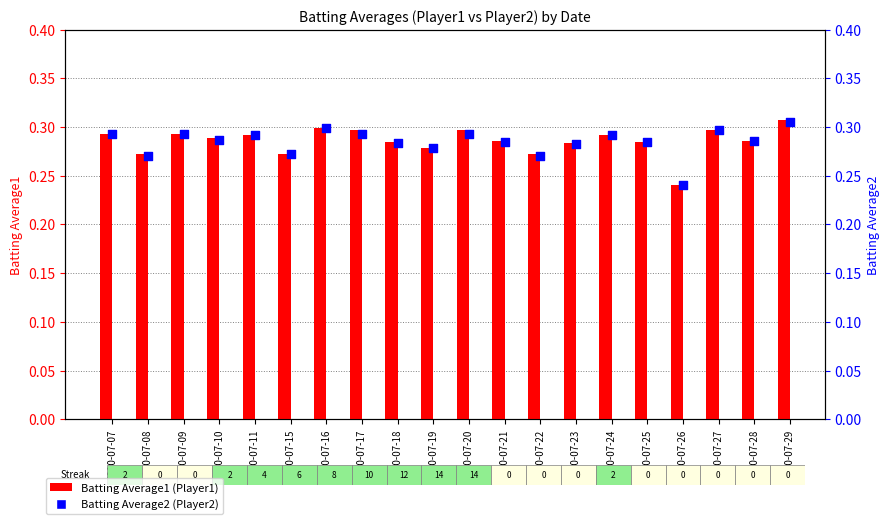

At which category is the sum across all series the highest?

2010-07-29